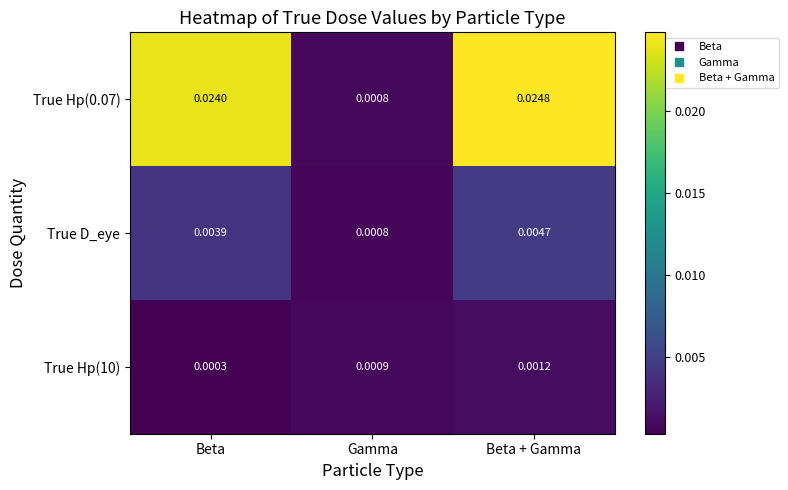

How many series are shown in this chart?

3